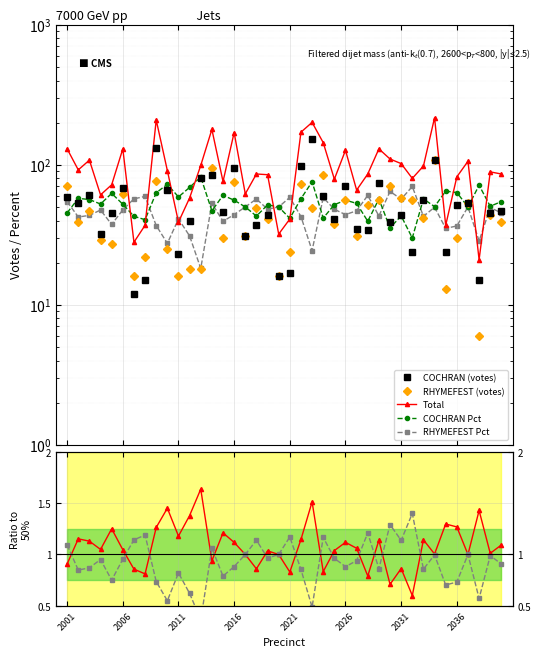

Where does the CHE RHYMEFEST SMITH Percent series first go above 53?

2002